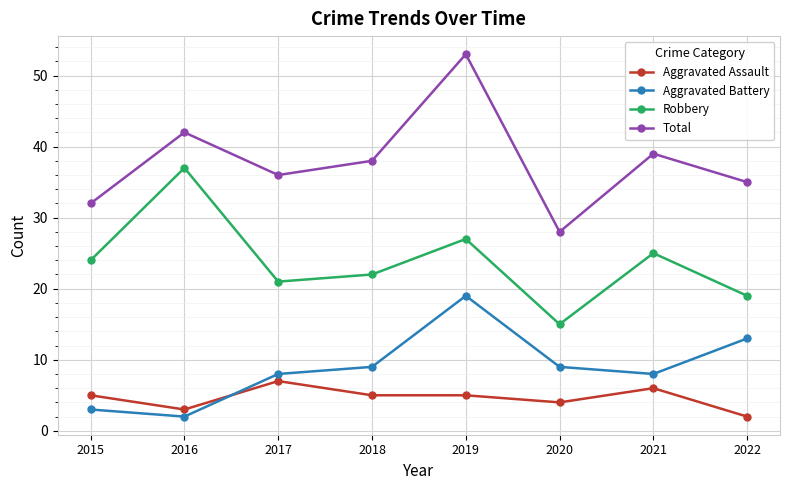

True or false: Robbery and Total cross at least once.

False